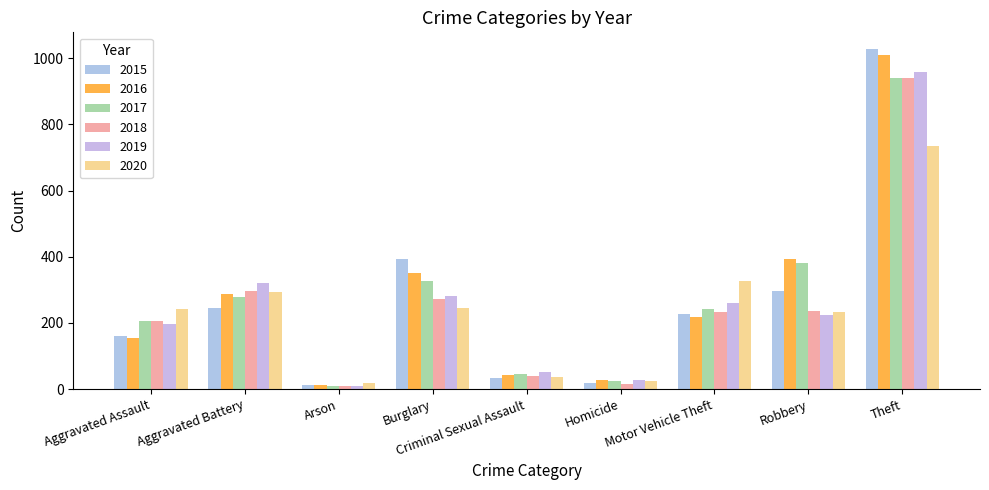

How many bars are there in total?

54